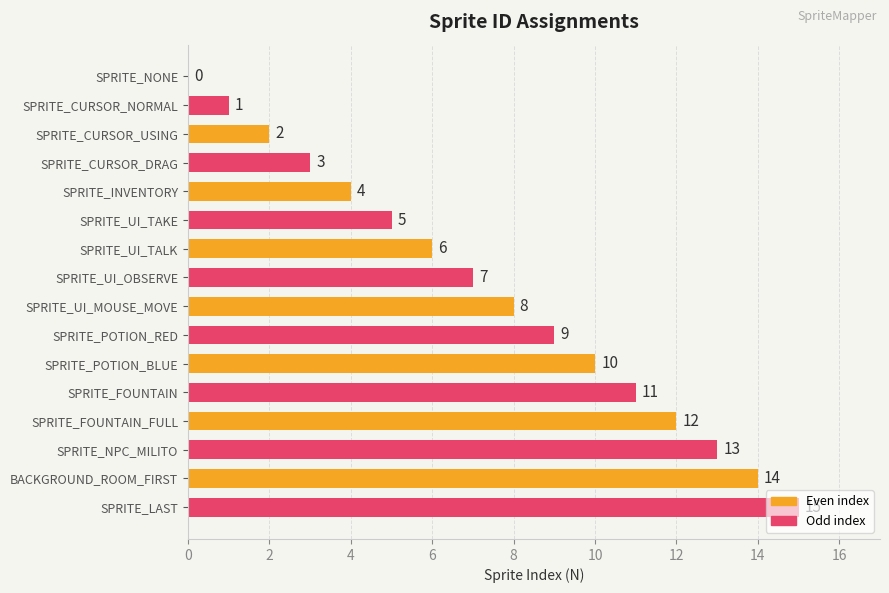

What is the change in value from SPRITE_UI_MOUSE_MOVE to SPRITE_POTION_BLUE?

+2